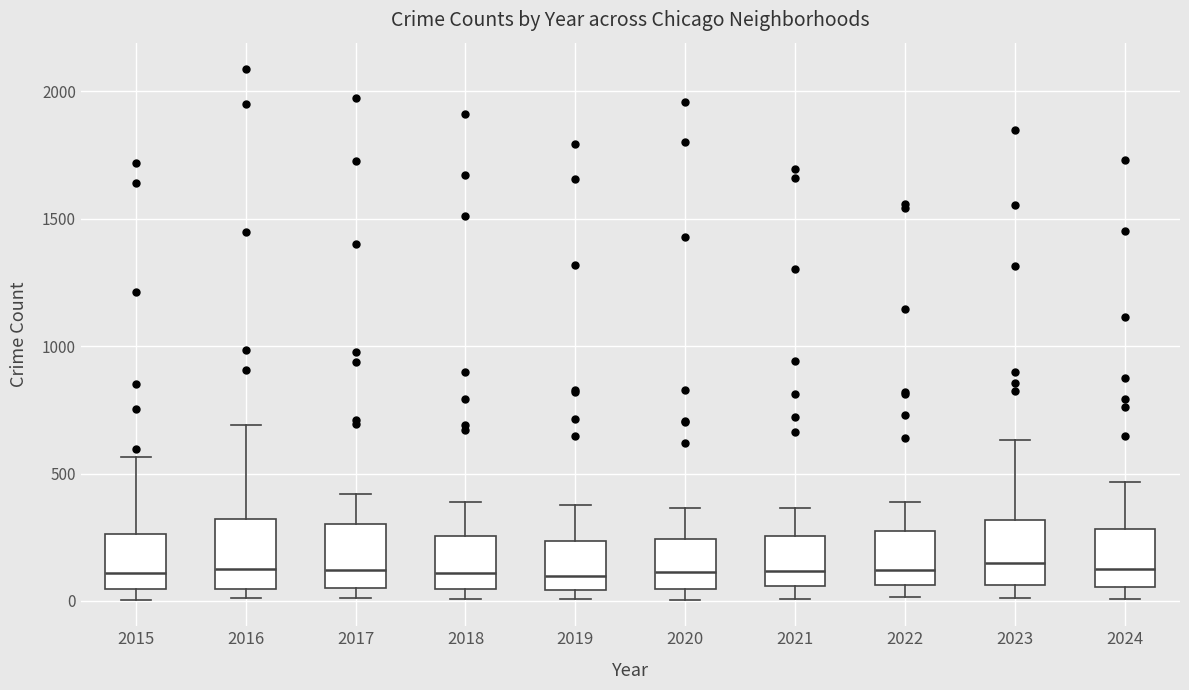

Reading left to right, transcribe this box plot: for each box, give where its median line is, the range the box spans, and where its two whiskers end, as read against the y-axis. The values are not printed on the chart, so give them approximately, as read against the axis.

2015: median 100, box 50 to 250, whiskers 0 to 550
2016: median 150, box 50 to 300, whiskers 0 to 700
2017: median 100, box 50 to 300, whiskers 0 to 400
2018: median 100, box 50 to 250, whiskers 0 to 400
2019: median 100, box 50 to 250, whiskers 0 to 400
2020: median 100, box 50 to 250, whiskers 0 to 350
2021: median 100, box 50 to 250, whiskers 0 to 350
2022: median 100, box 50 to 250, whiskers 0 to 400
2023: median 150, box 50 to 300, whiskers 0 to 650
2024: median 150, box 50 to 300, whiskers 0 to 450